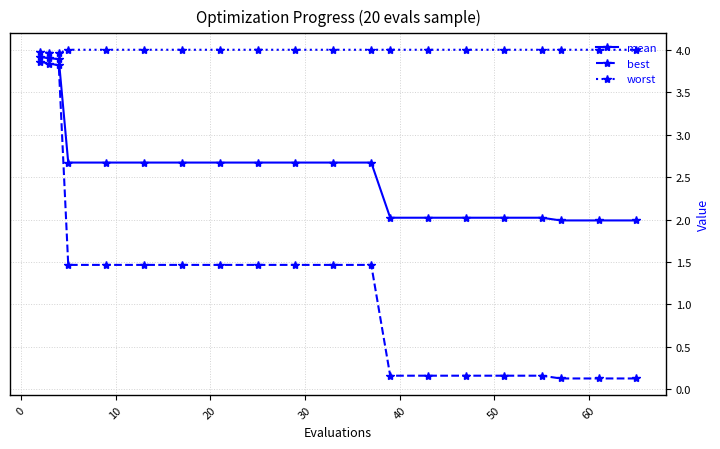

At how many categories does at least one series exceed 0?

20